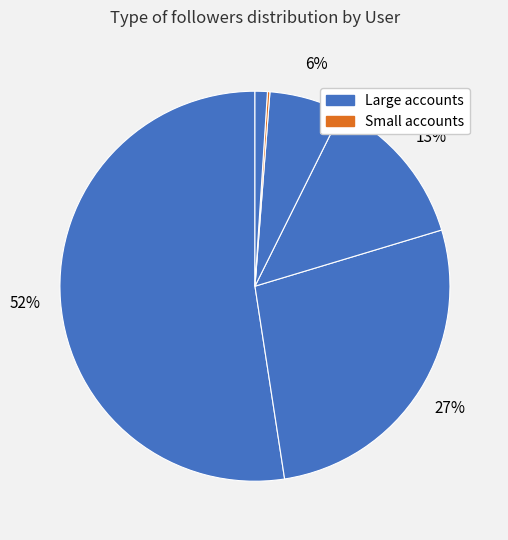

Count the number of slices in the pie.

6